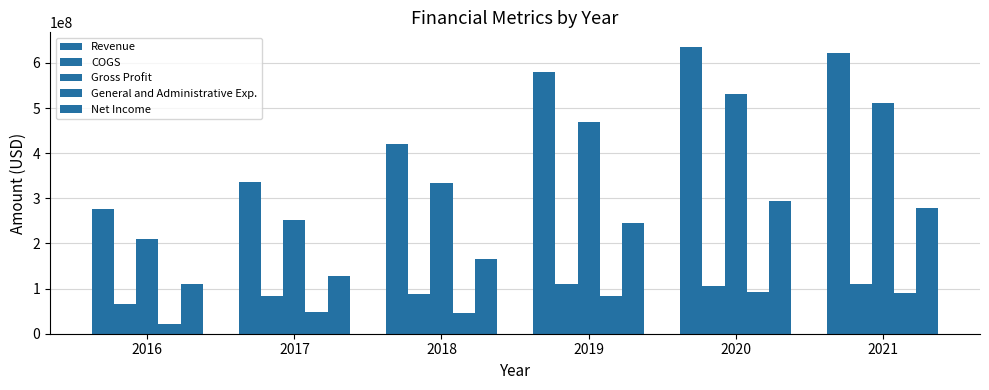

How many data points in COGS are less than 105528000?

3